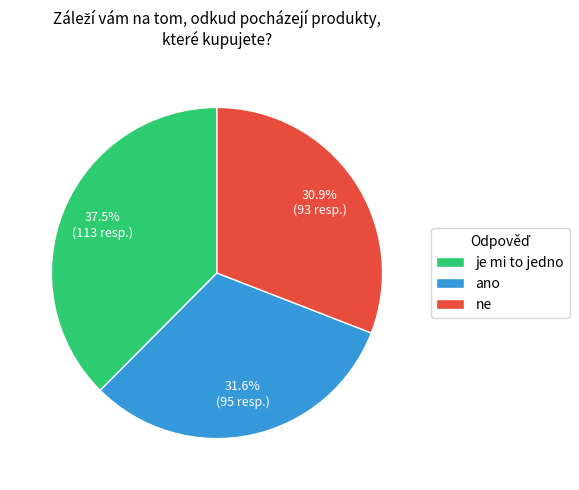

True or false: ne accounts for 31% of the total.

True